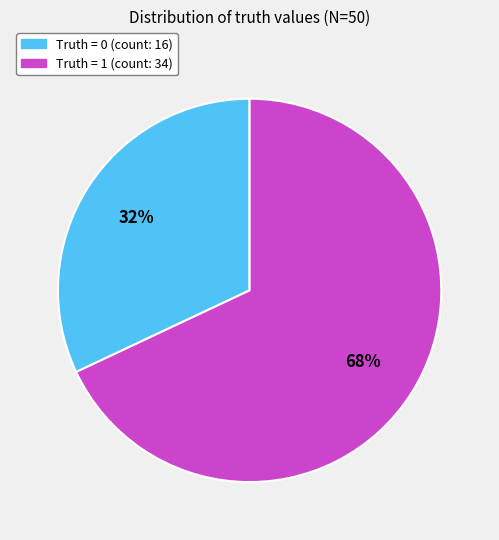

How many segments does this pie chart have?

2